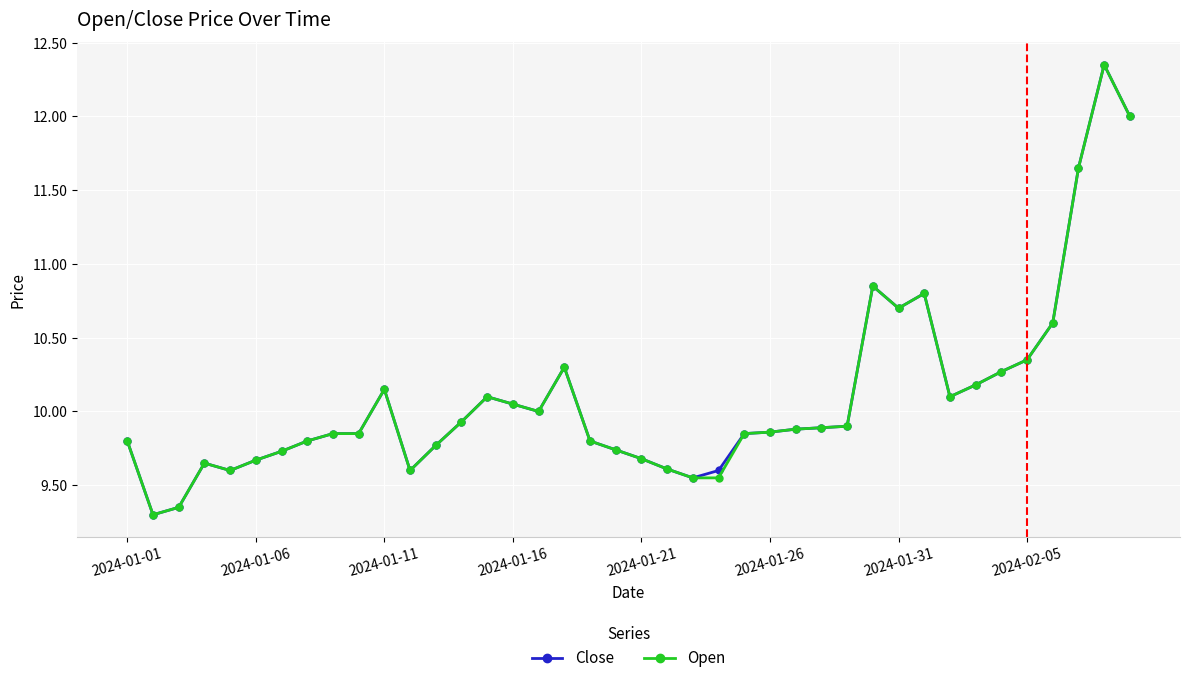

At how many categories does at least one series exceed 11?

3